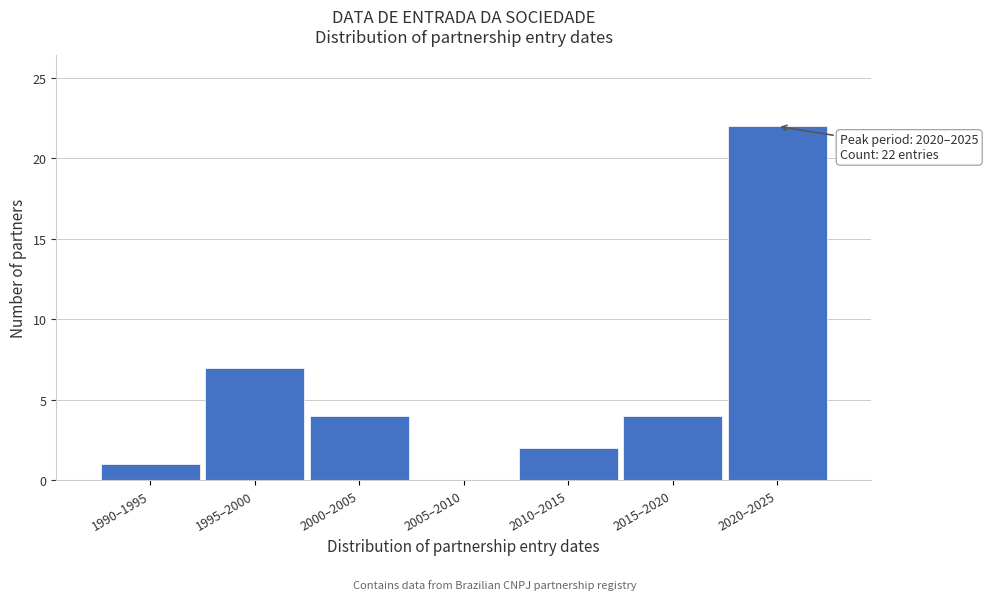

Reading left to right, list all the values displayed in this chart.

1990–1995=1	1995–2000=7	2000–2005=4	2005–2010=0	2010–2015=2	2015–2020=4	2020–2025=22